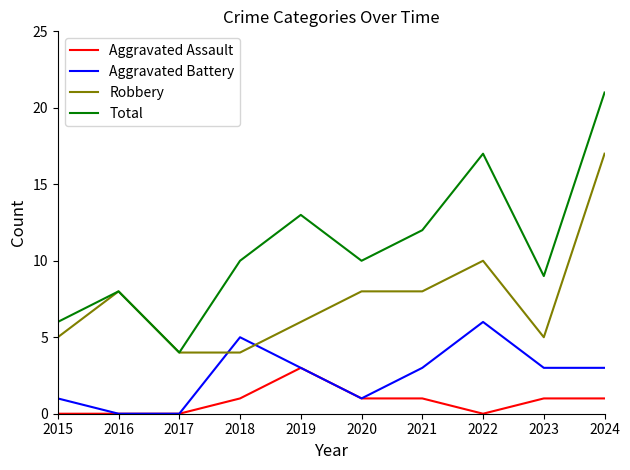

Rank the series by their average value, from highest to lowest.

Total, Robbery, Aggravated Battery, Aggravated Assault